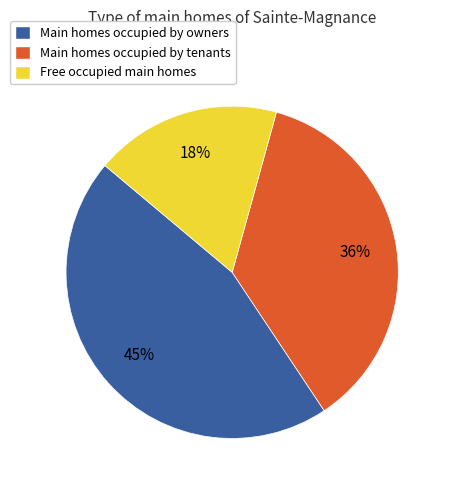

Does any single category account for the majority?

No